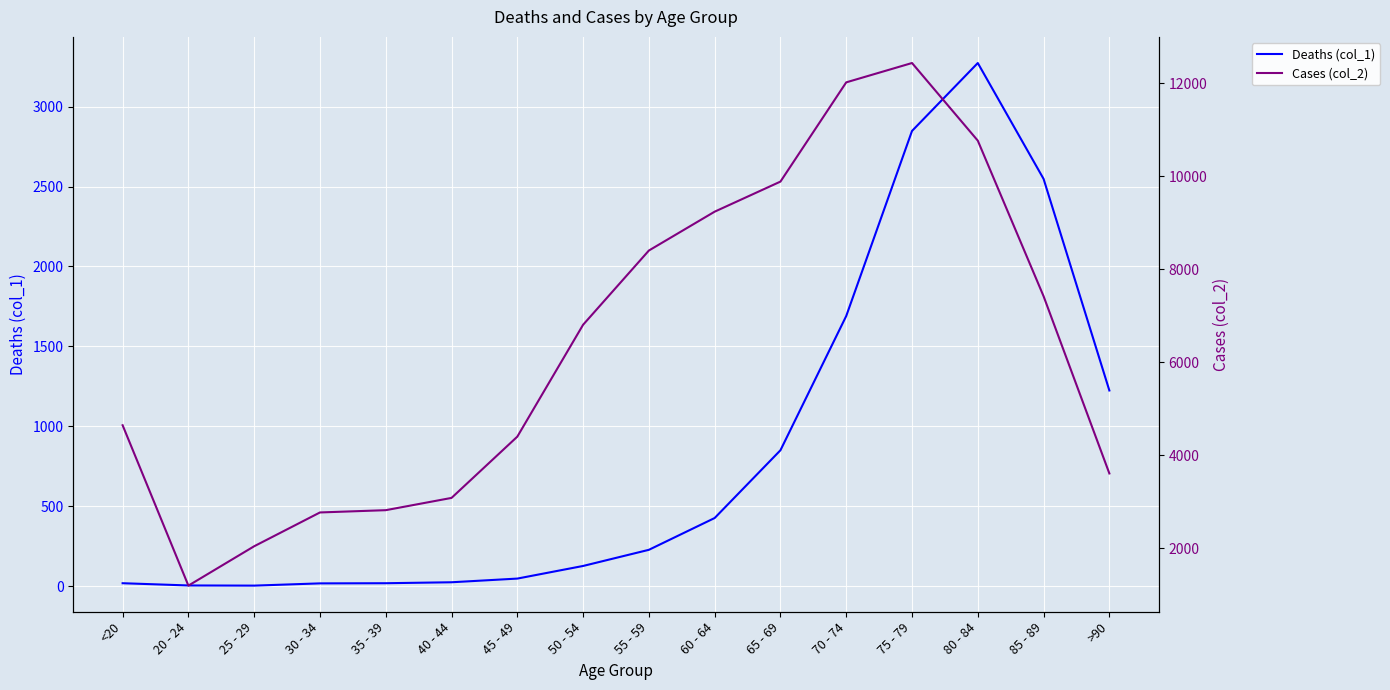

True or false: Deaths (col_1) has a value of 24 at 40 - 44.

True